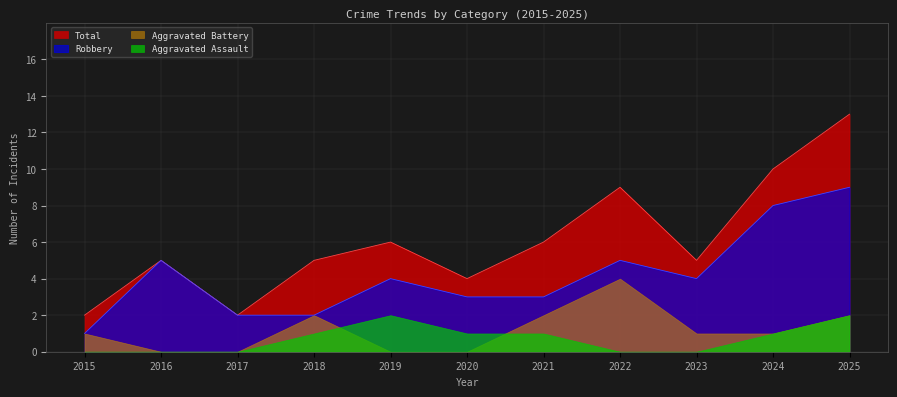

Is it true that Total equals 3 at 2024?

False